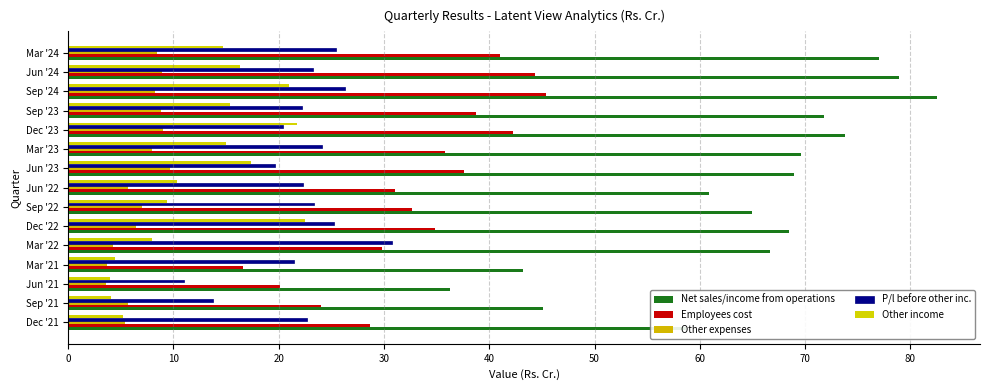

What is the sum of all Other income values?

189.3